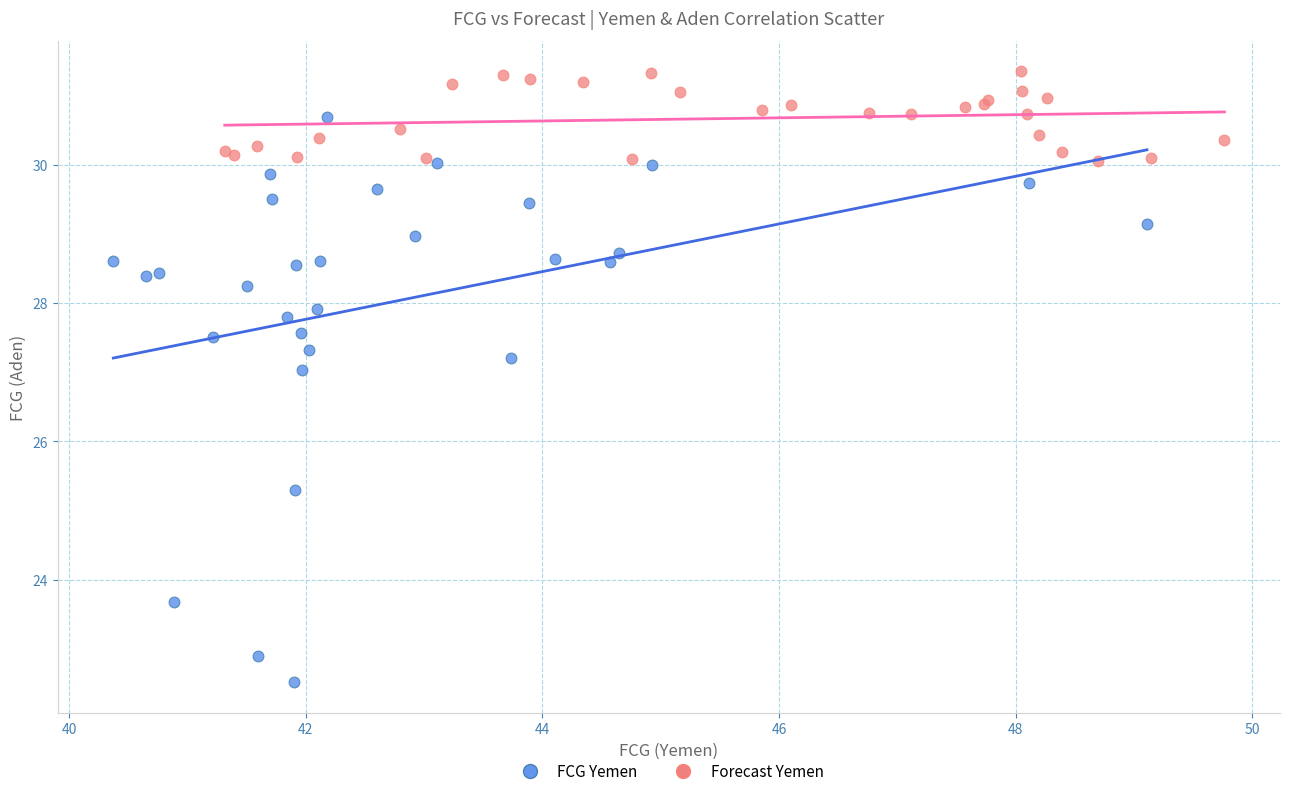

Which series reaches the minimum Y coordinate?

FCG Yemen